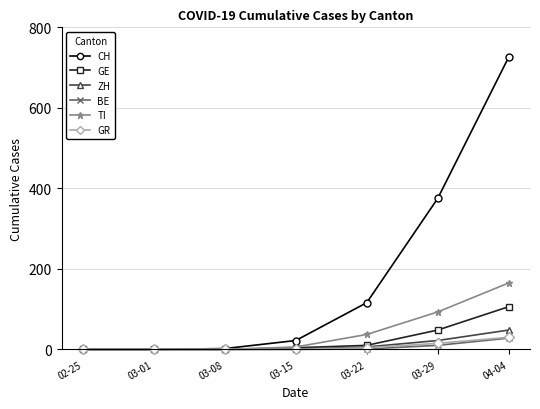

At which category does the chart reach its peak across all series?

04-04